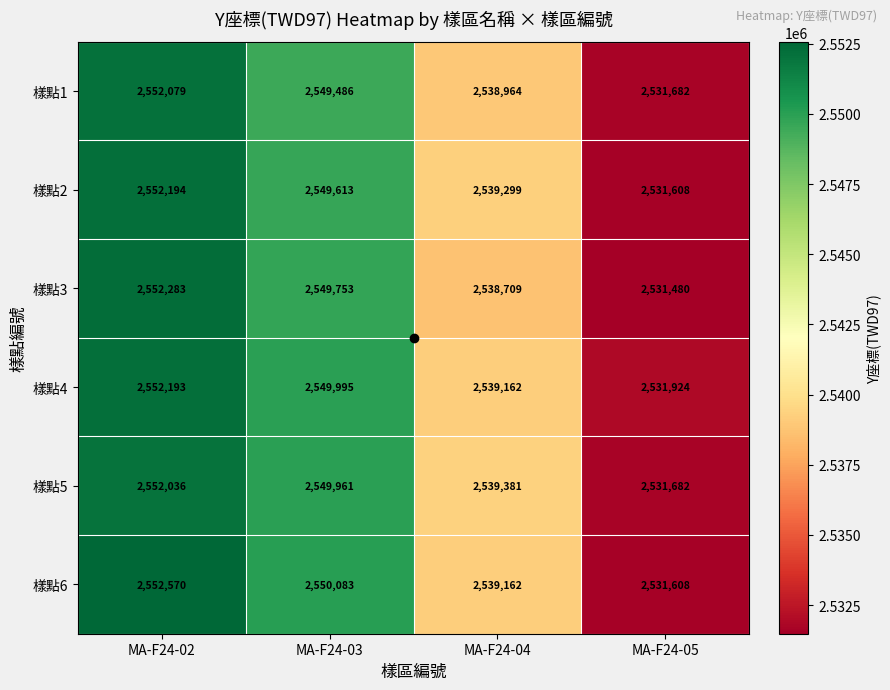

What is the difference between the maximum and minimum values in the 樣點6 series?

20962